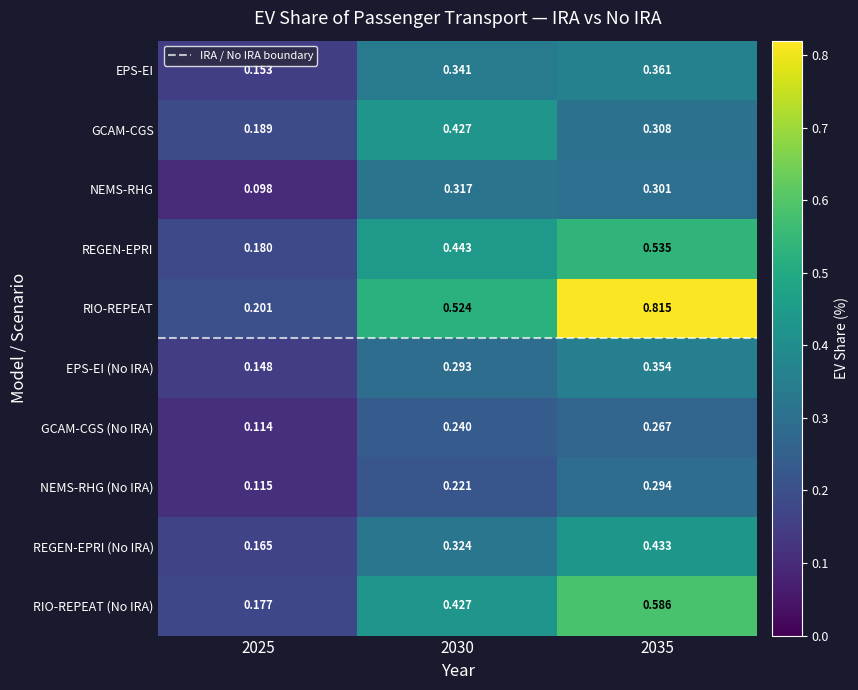

What is the total value across all series at 2035?

4.3